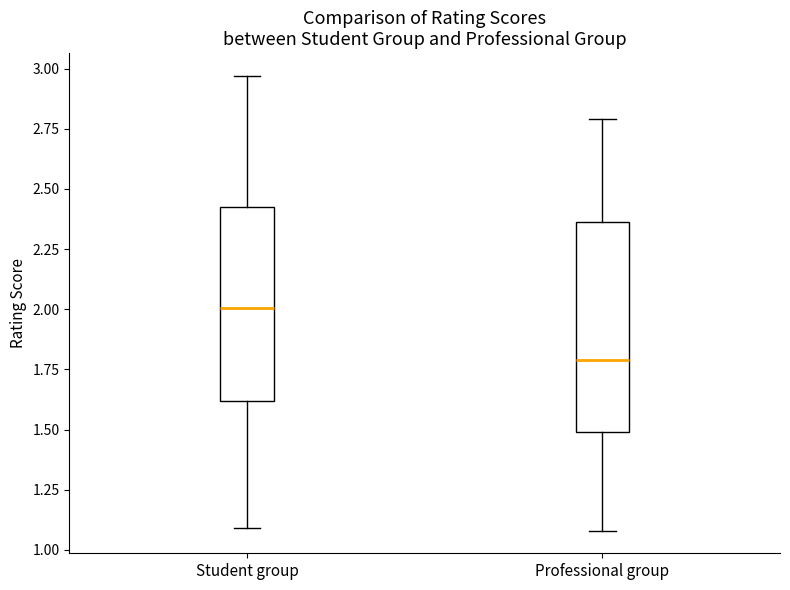

Which box has the highest median line?

Student group